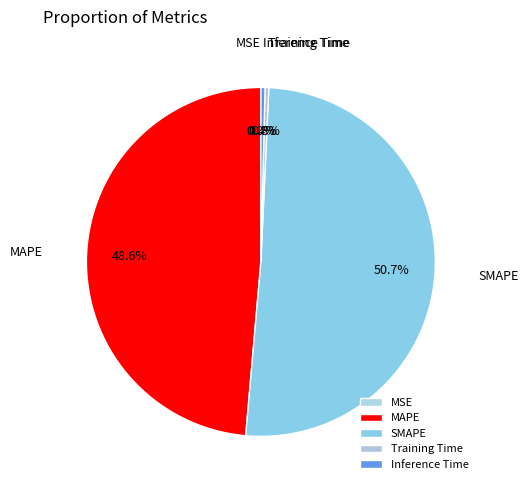

Does SMAPE account for over 50% of the chart?

Yes